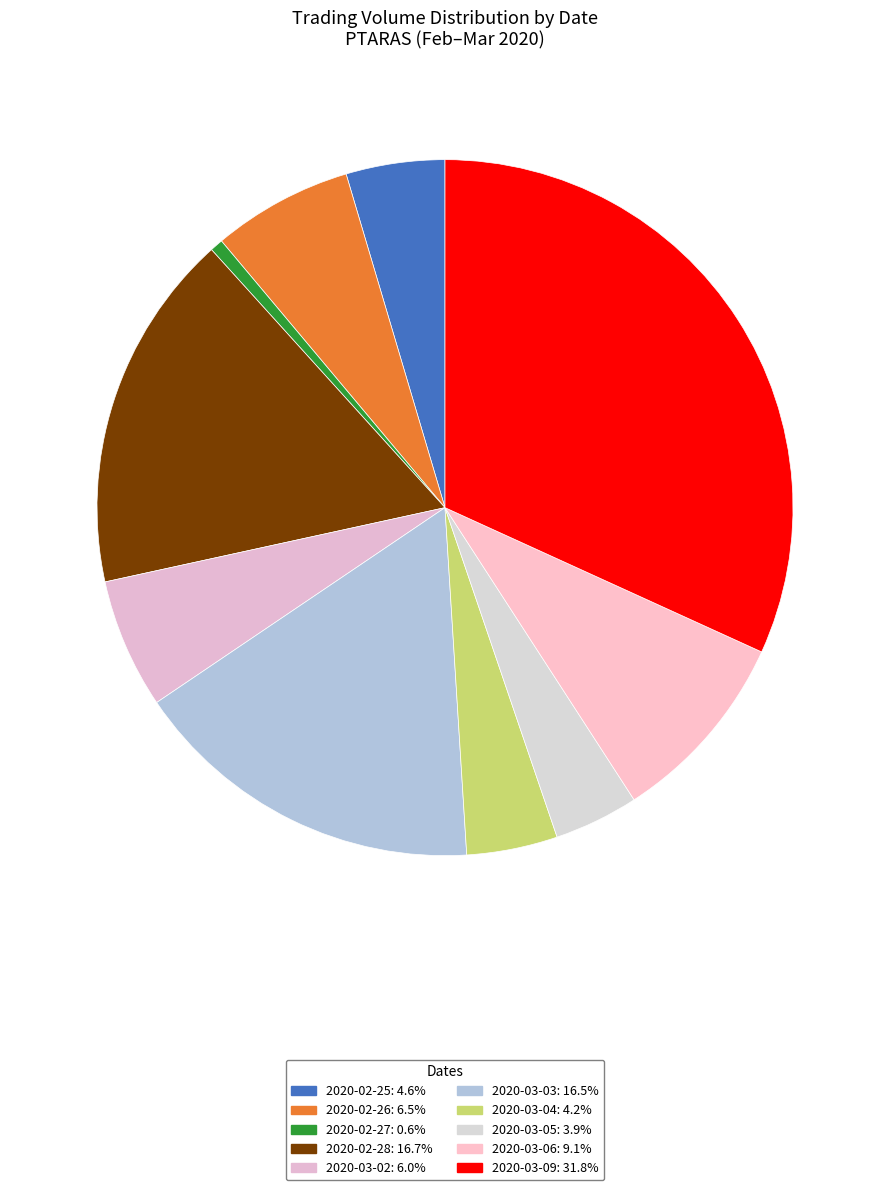

How much of the chart is everything except 2020-02-28?

83.3%